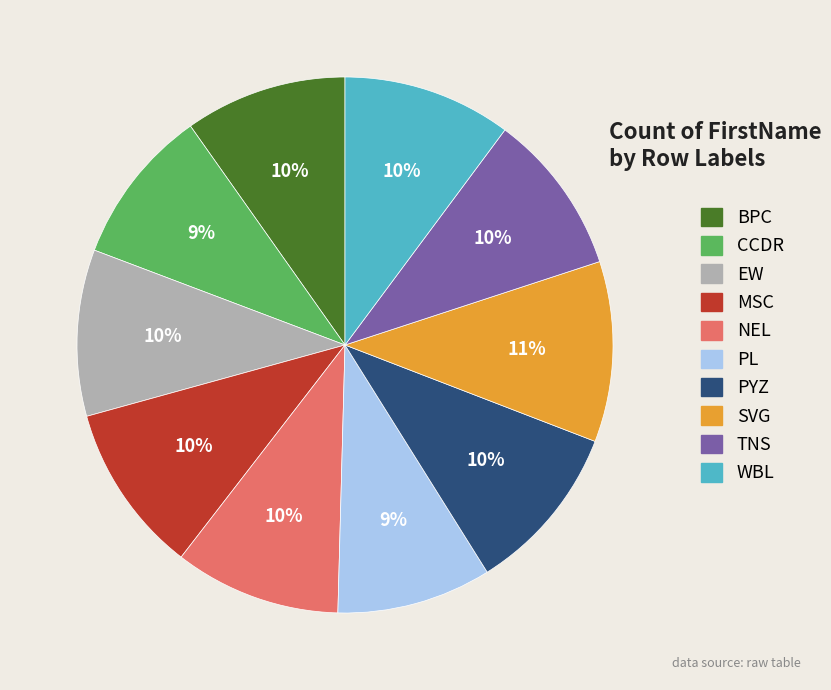

Which category has the biggest portion of the pie?

SVG